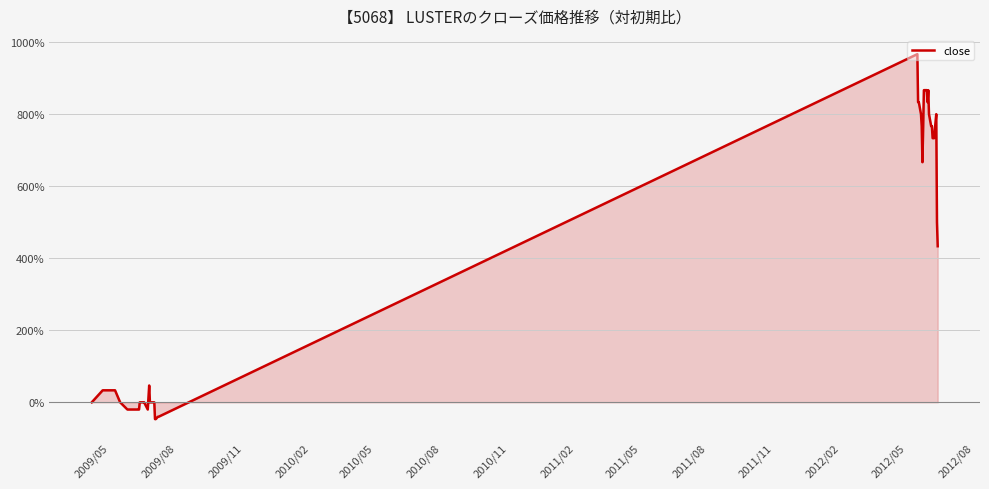

What is the greatest value displayed?

966.7